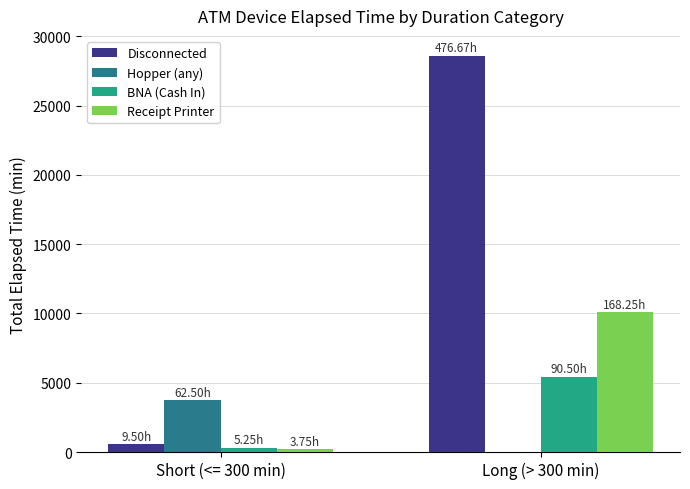

Reading left to right, transcribe all the data shown in this chart.

Disconnected: Short (<= 300 min)=570	Long (> 300 min)=28600
Hopper (any): Short (<= 300 min)=3750	Long (> 300 min)=0
BNA (Cash In): Short (<= 300 min)=315	Long (> 300 min)=5430
Receipt Printer: Short (<= 300 min)=225	Long (> 300 min)=10095